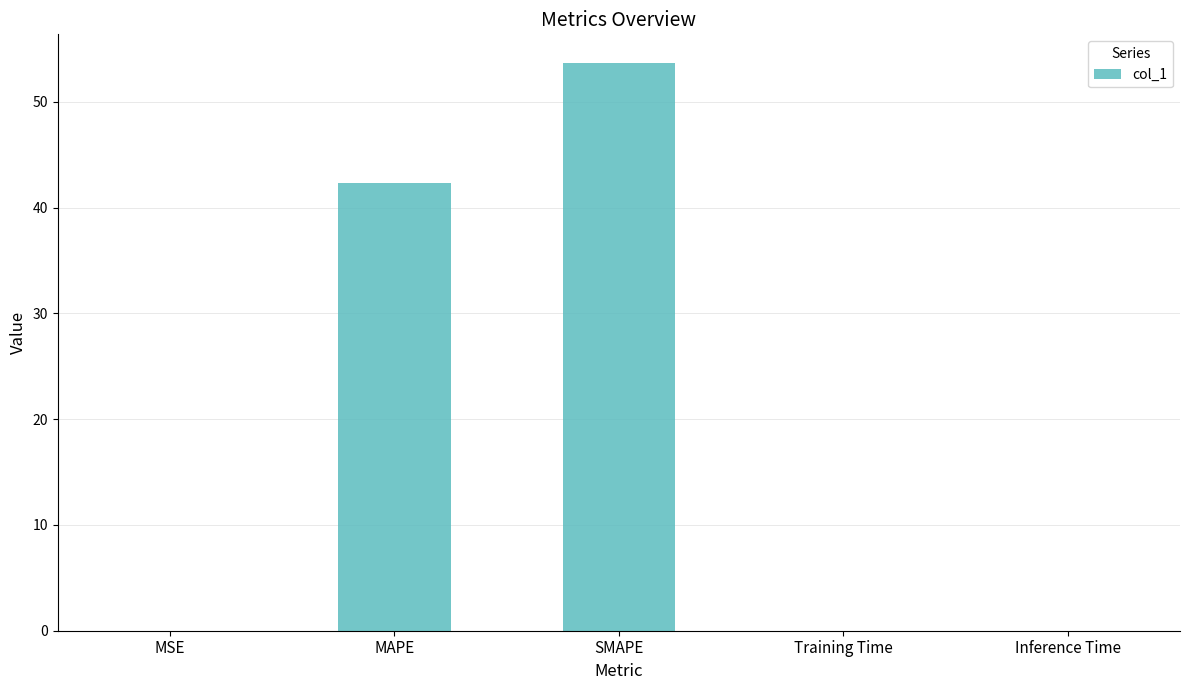

Count the number of categories in the chart.

5